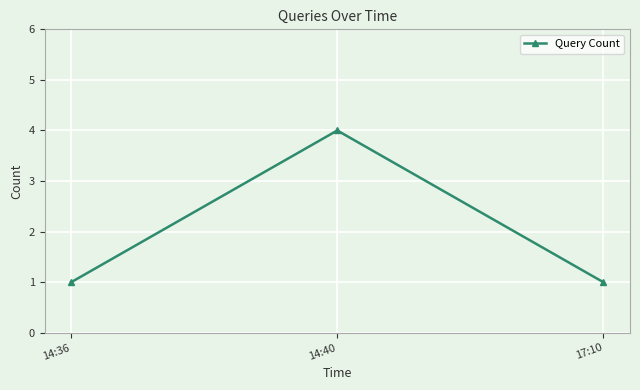

What is the maximum value shown in the chart?

4